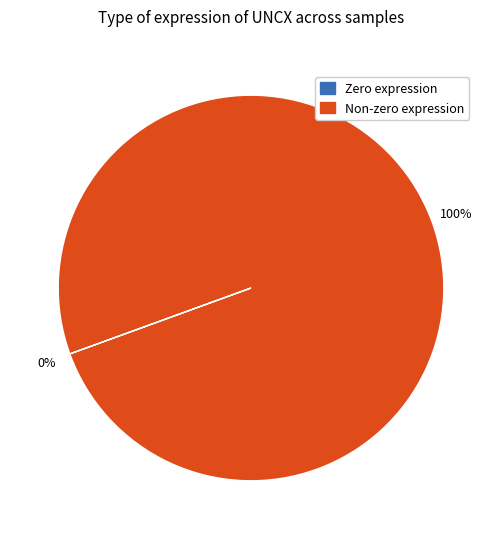

To the nearest percent, what is the difference between the largest and smallest slice percentages?

100%